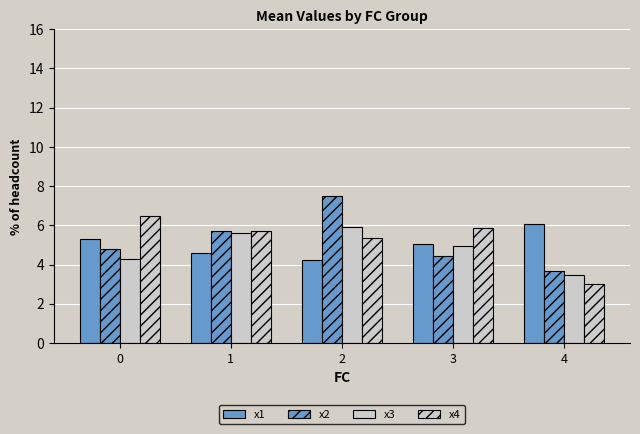

How many bars are there in total?

20